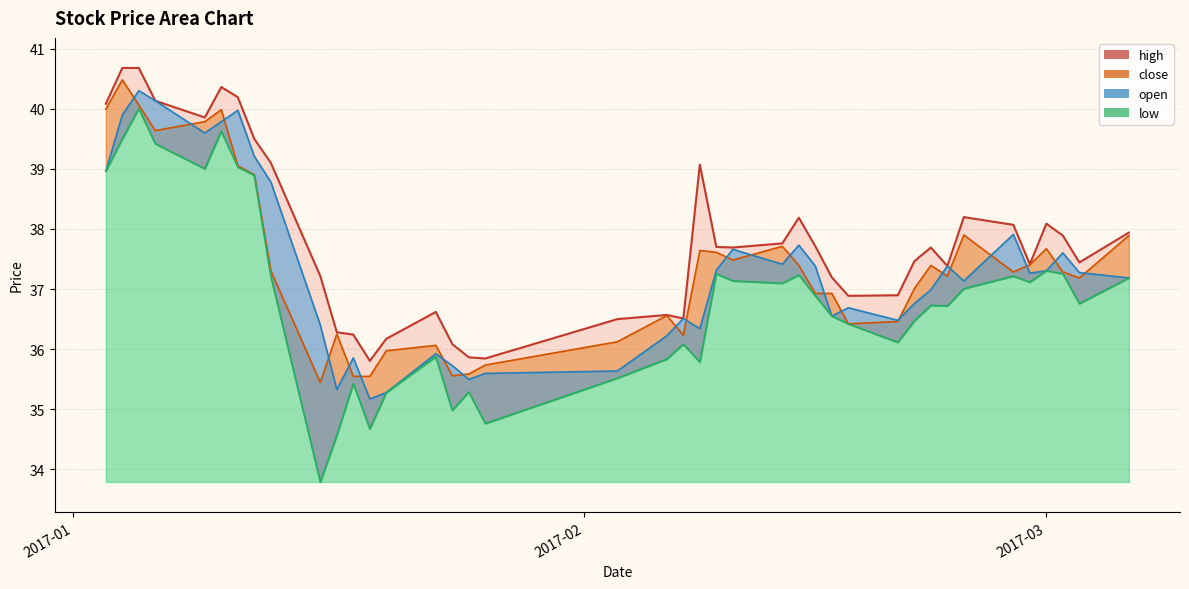

True or false: the data shows 26.1 at 23.

False